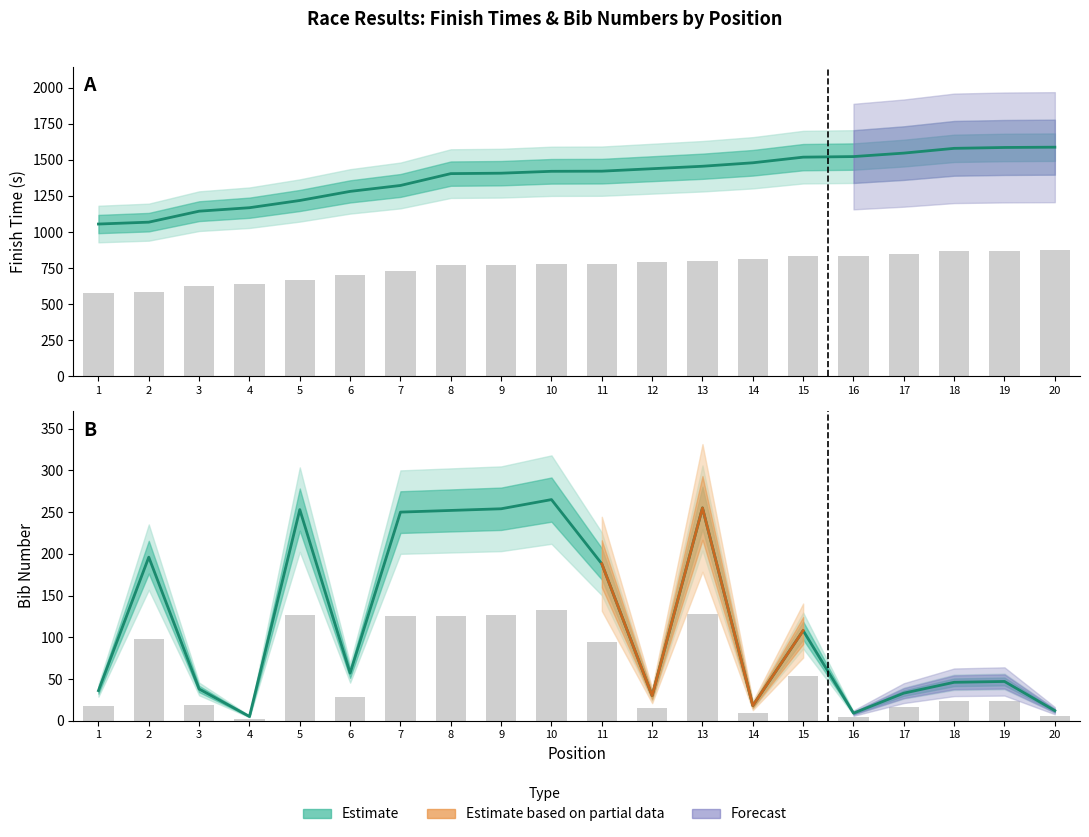

What is the greatest value displayed?

1587